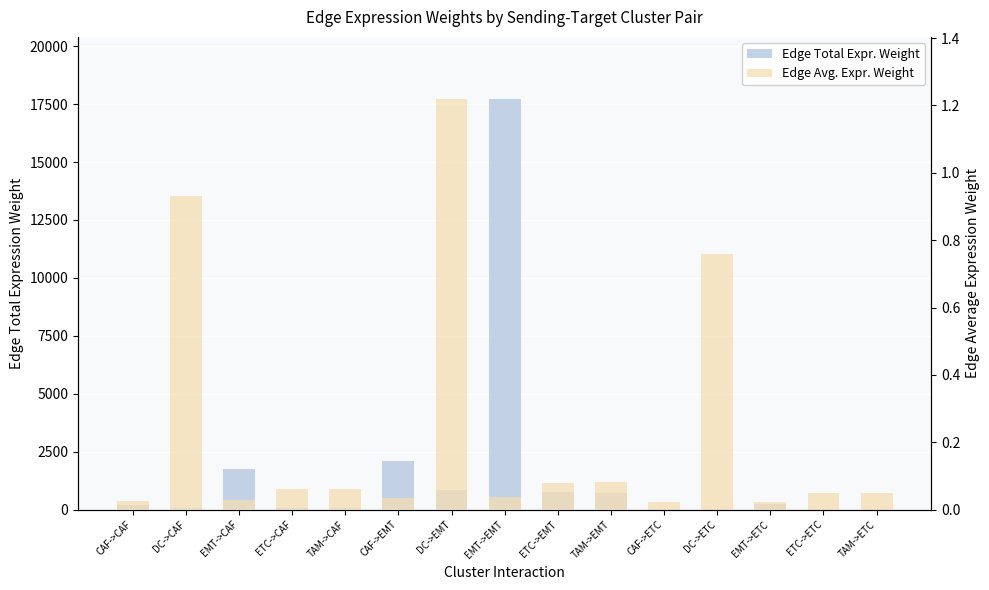

What is the value of the Edge Total Expr. Weight bar at the 15th from the left?

9.1